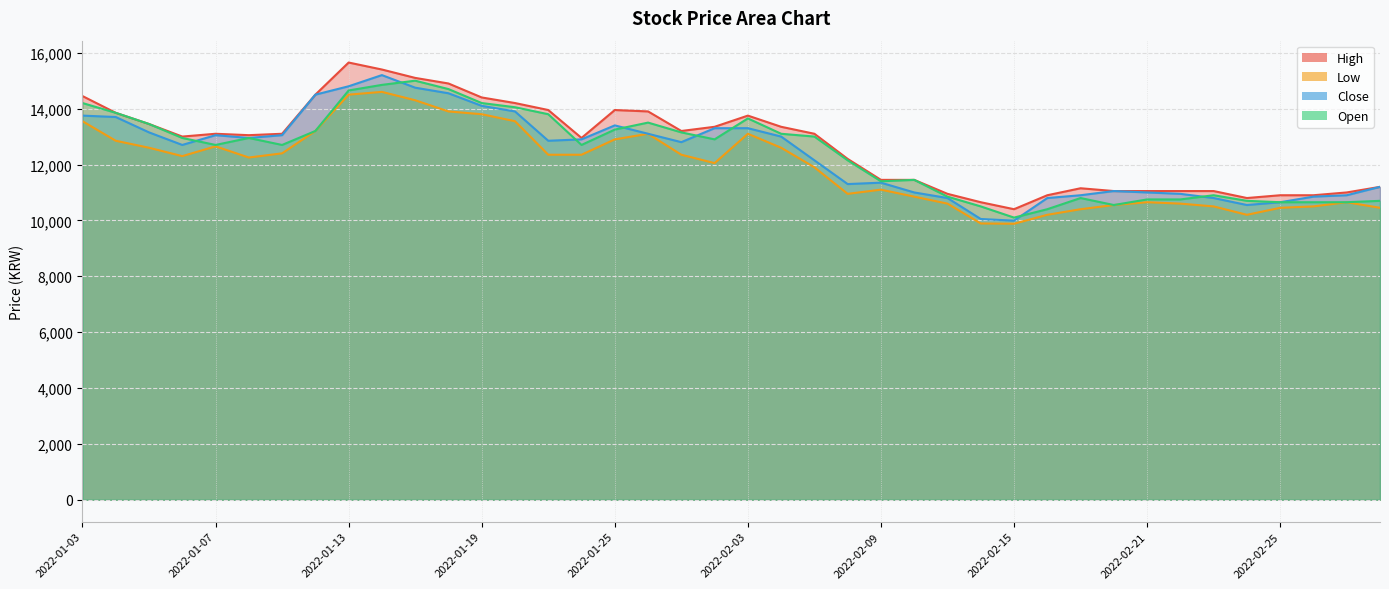

True or false: Close and Low intersect in this chart.

False